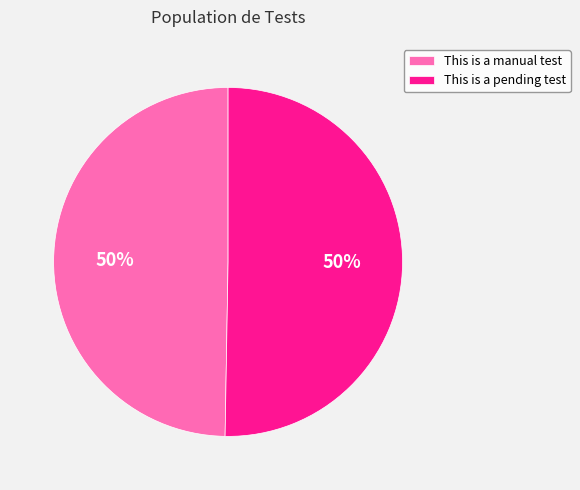

To the nearest percent, what portion does This is a pending test represent?

50%